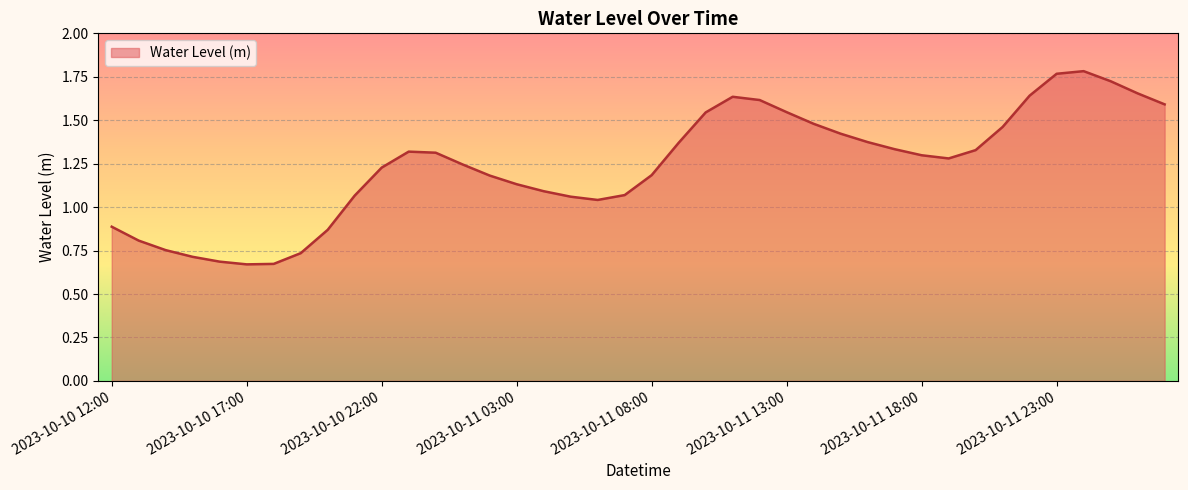

Reading left to right, extract all data points from this chart.

0.9	0.8	0.8	0.7	0.7	0.7	0.7	0.7	0.9	1.1	1.2	1.3	1.3	1.2	1.2	1.1	1.1	1.1	1.0	1.1	1.2	1.4	1.5	1.6	1.6	1.5	1.5	1.4	1.4	1.3	1.3	1.3	1.3	1.5	1.6	1.8	1.8	1.7	1.7	1.6